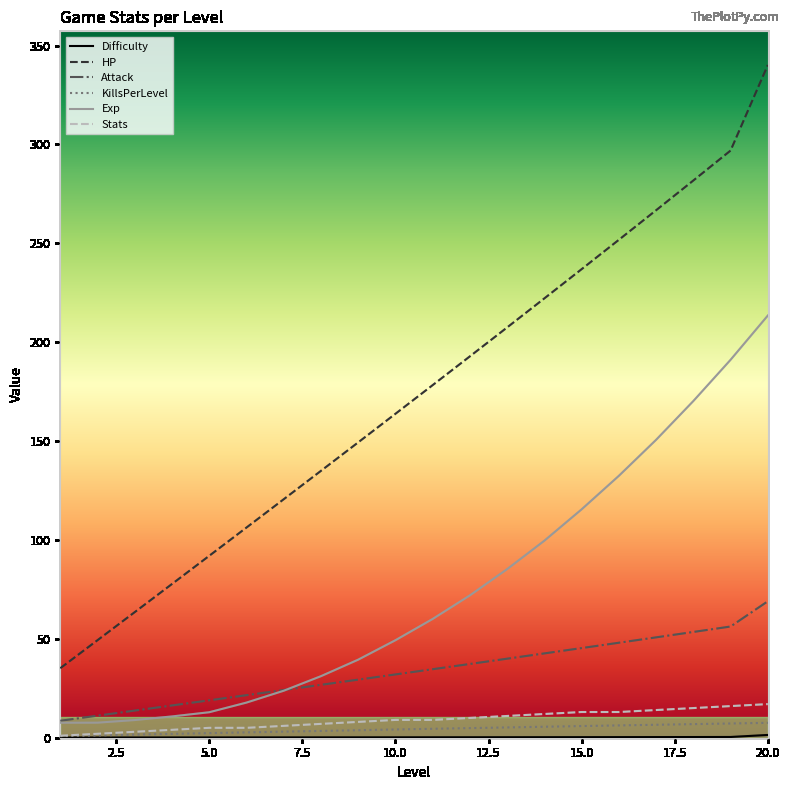

True or false: HP and Stats intersect in this chart.

False